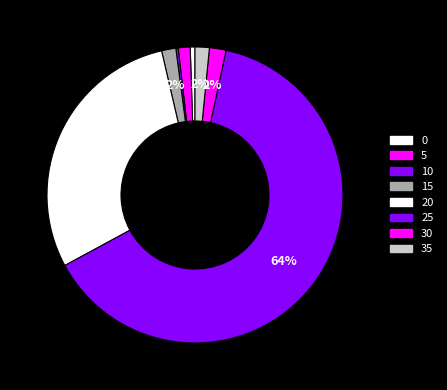

How many segments does this pie chart have?

8